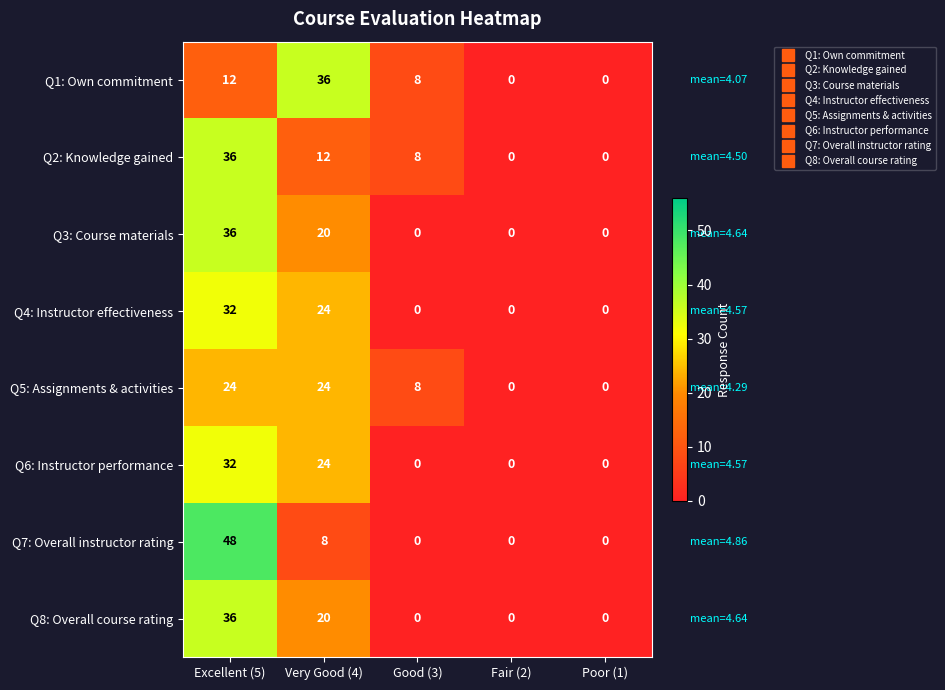

What is the difference between the maximum and minimum values in the Q8: Overall course rating series?

36